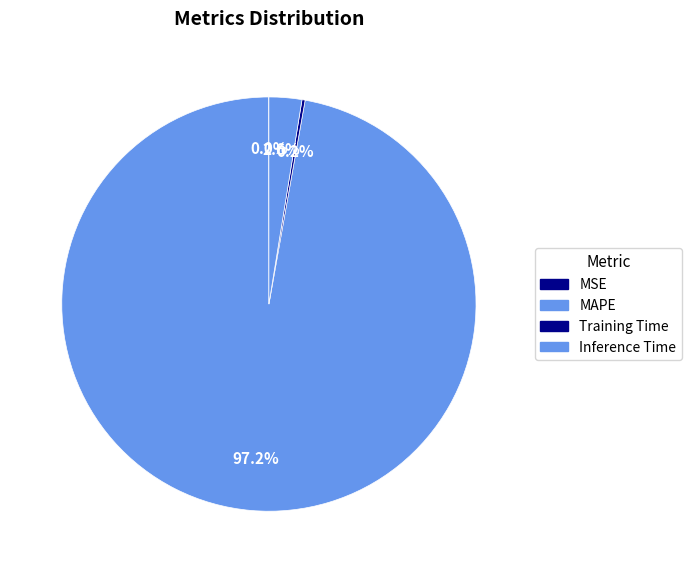

What is the change in value from MAPE to Inference Time?

-38.6